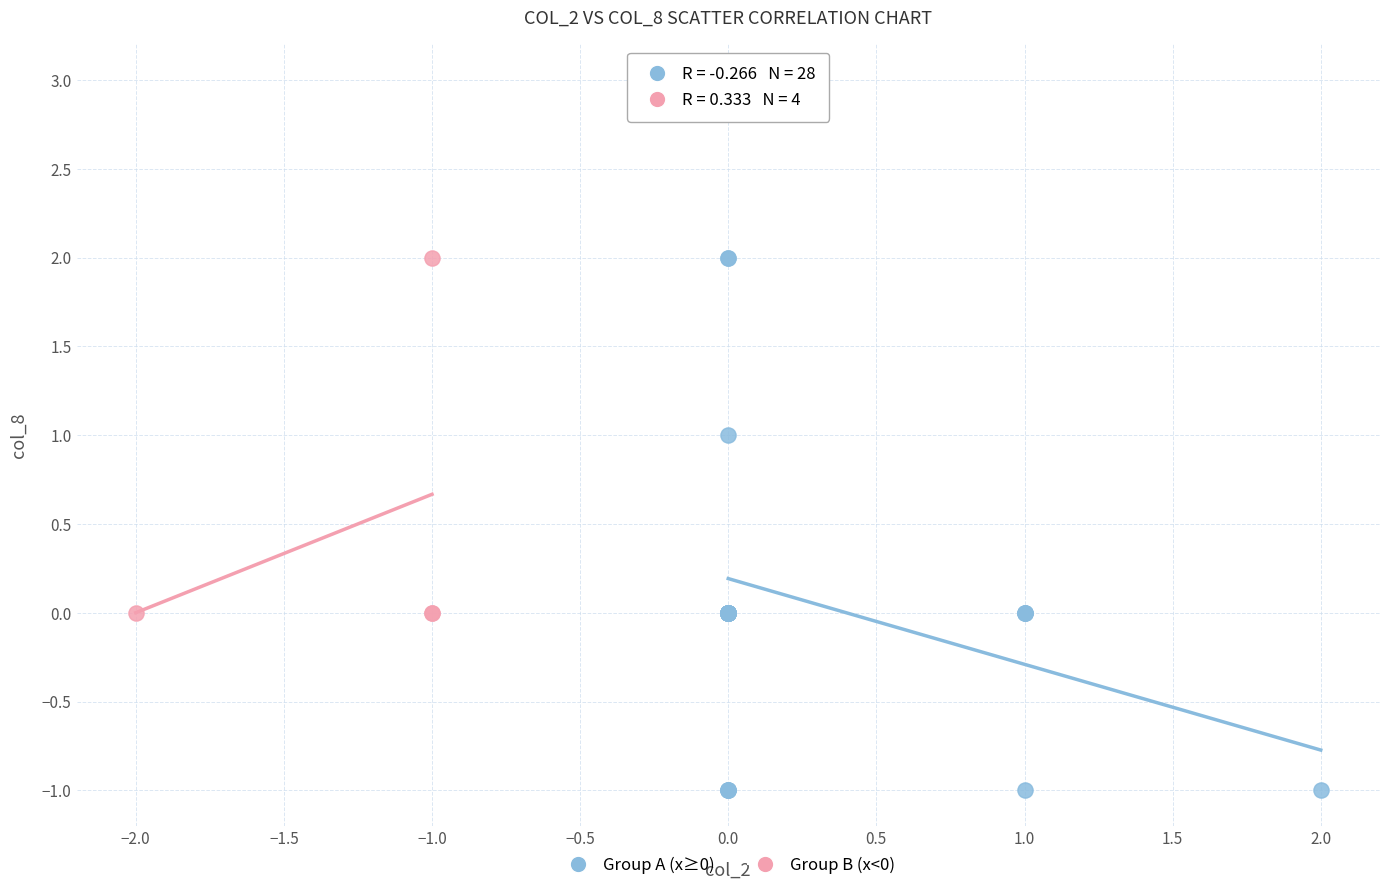

Which series has the widest spread of Y values?

Group A (x≥0)